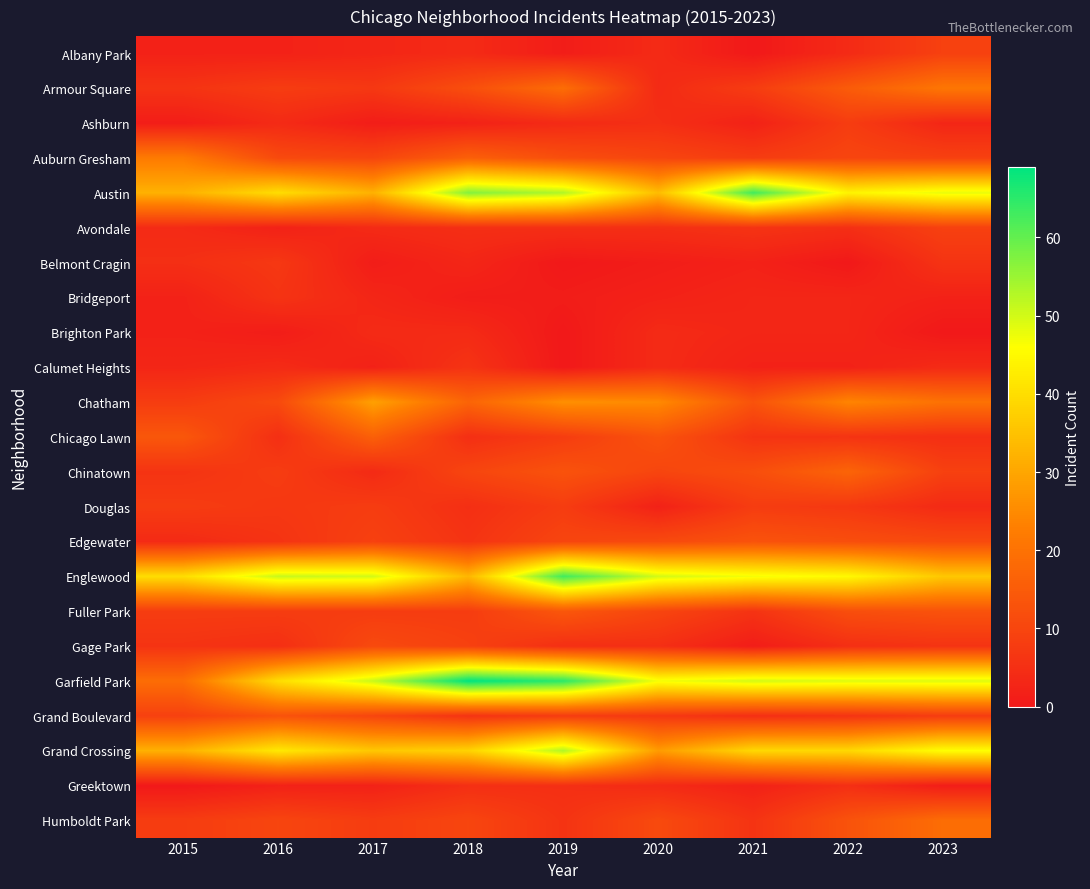

At which category is the sum across all series the highest?

2019